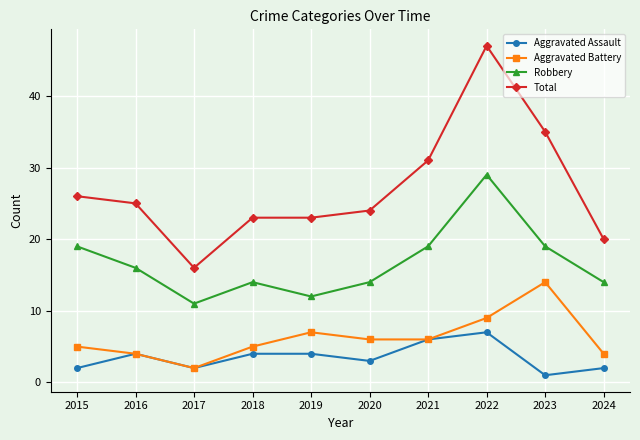

At which category does the chart reach its peak across all series?

2022